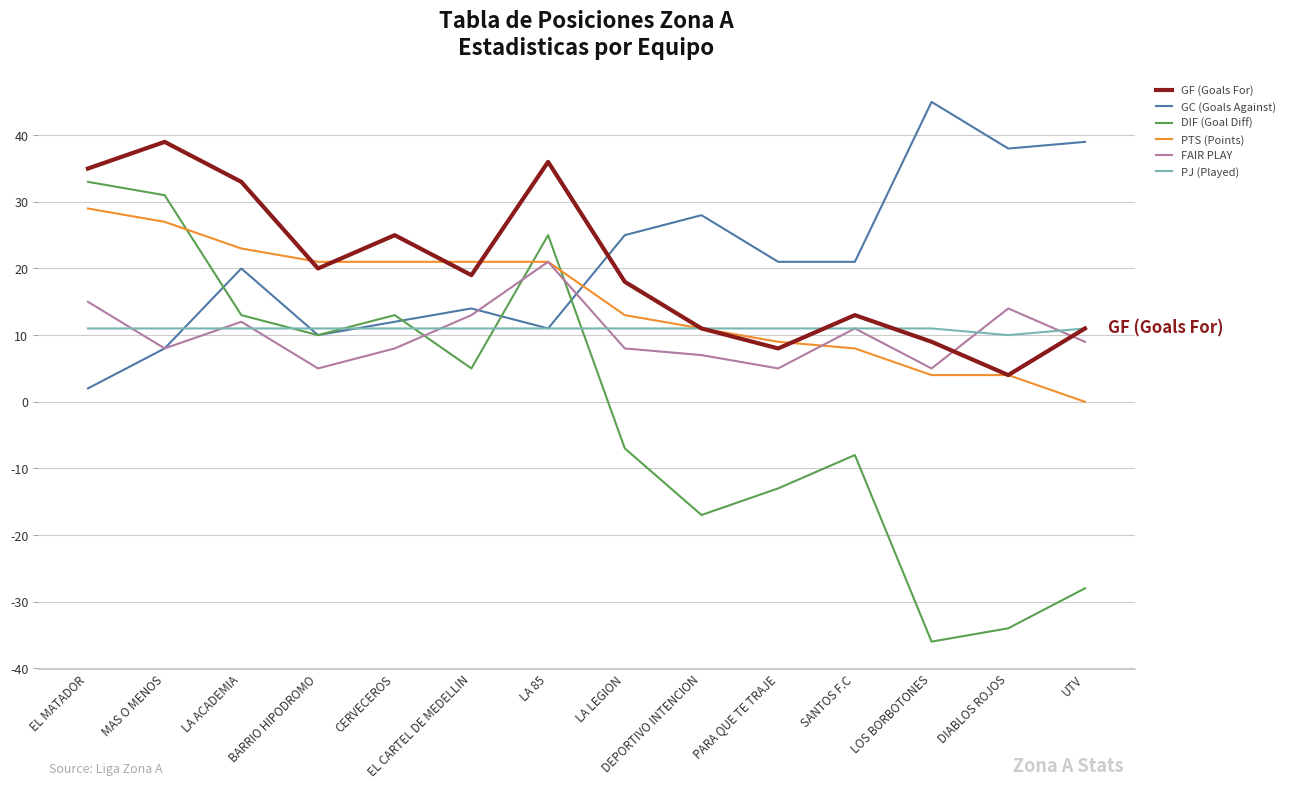

What is the total value across all series at LA ACADEMIA?

112